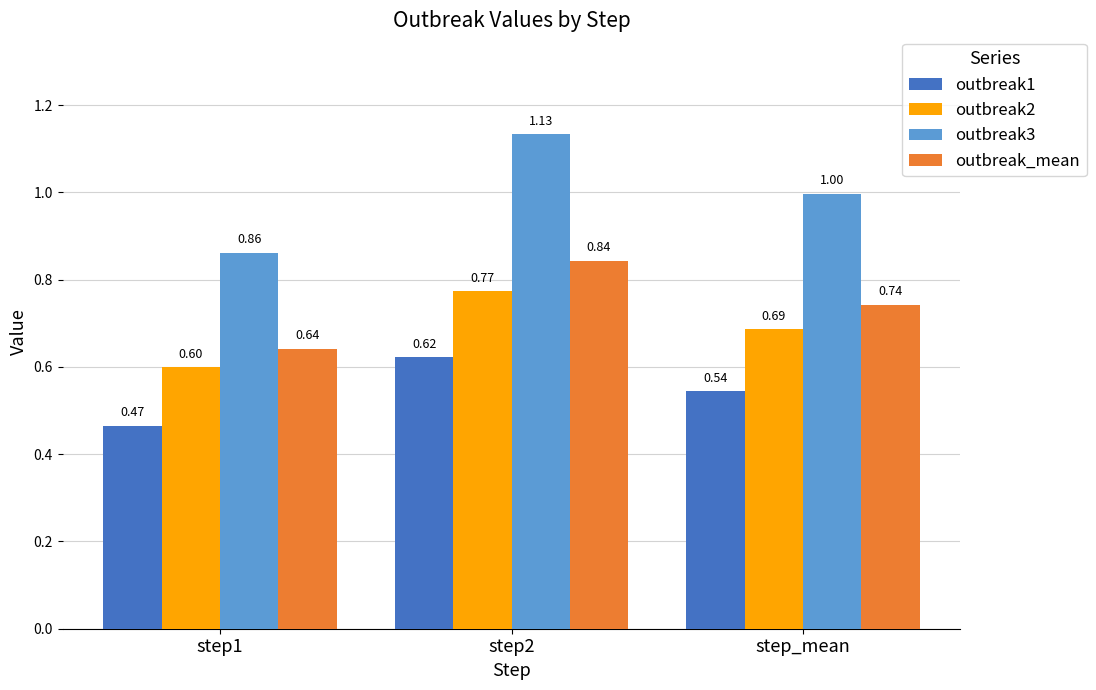

List the labels in order of outbreak1 value, largest first.

step2, step_mean, step1